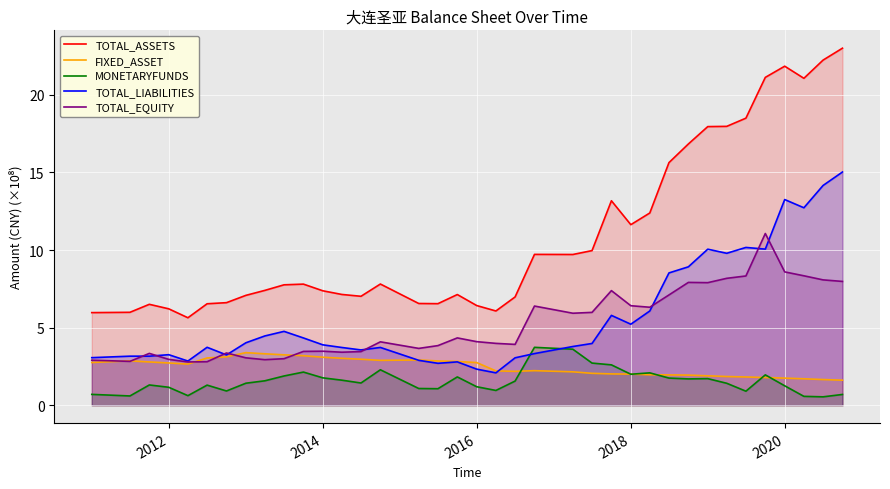

True or false: MONETARYFUNDS and TOTAL_ASSETS cross at least once.

False